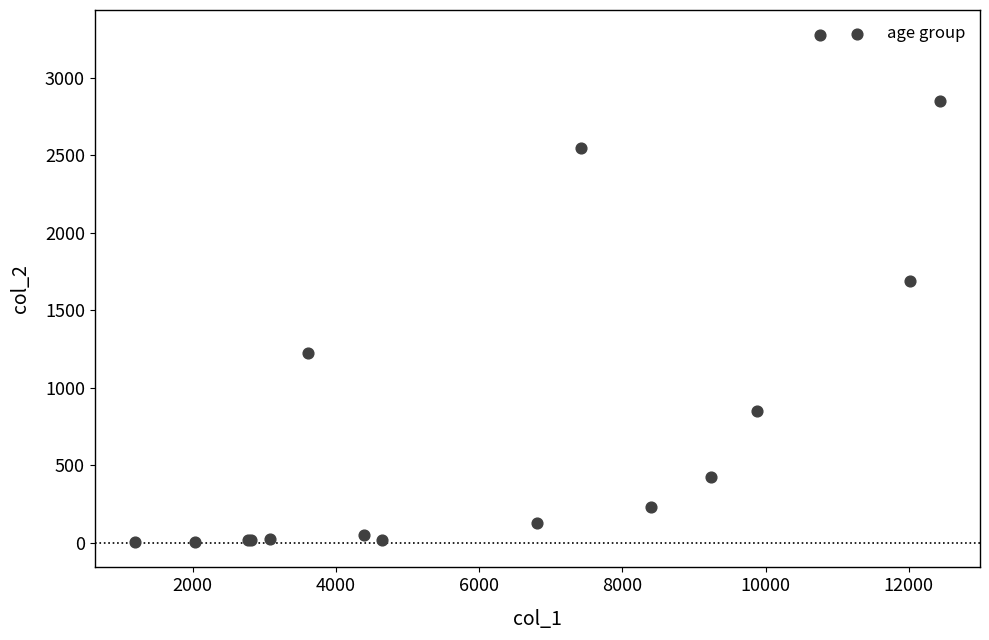

What Y value in the scatter plot is closest to 1638?

1690